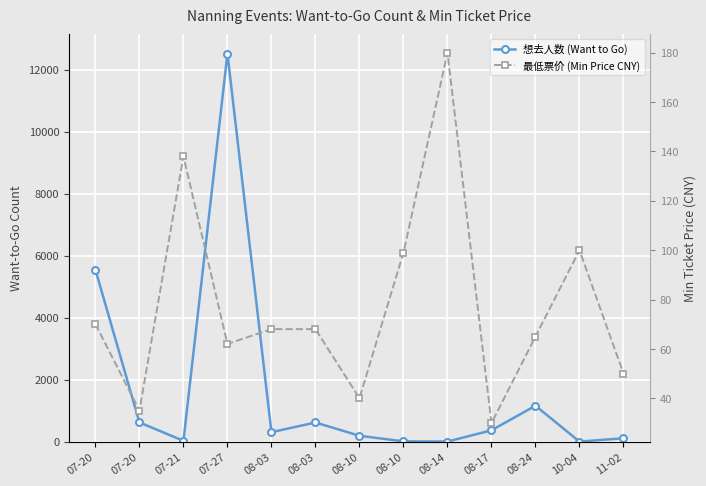

At which label does 最低票价 (Min Price CNY) reach its peak?

08-14